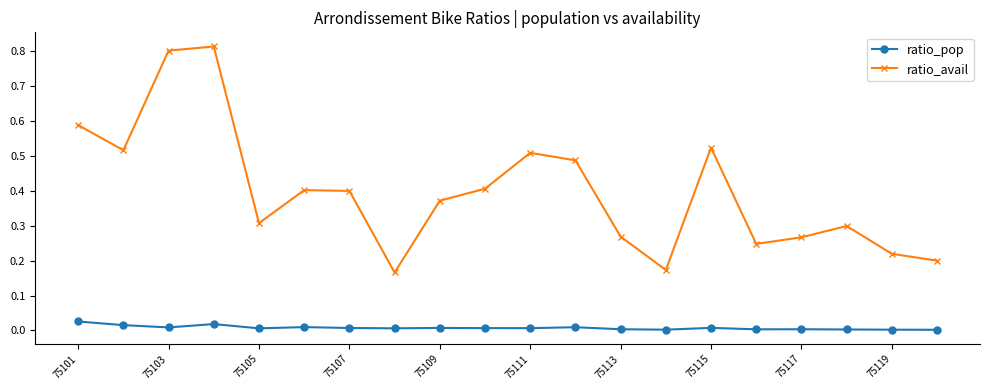

Which series has the largest range (max minus min)?

ratio_avail